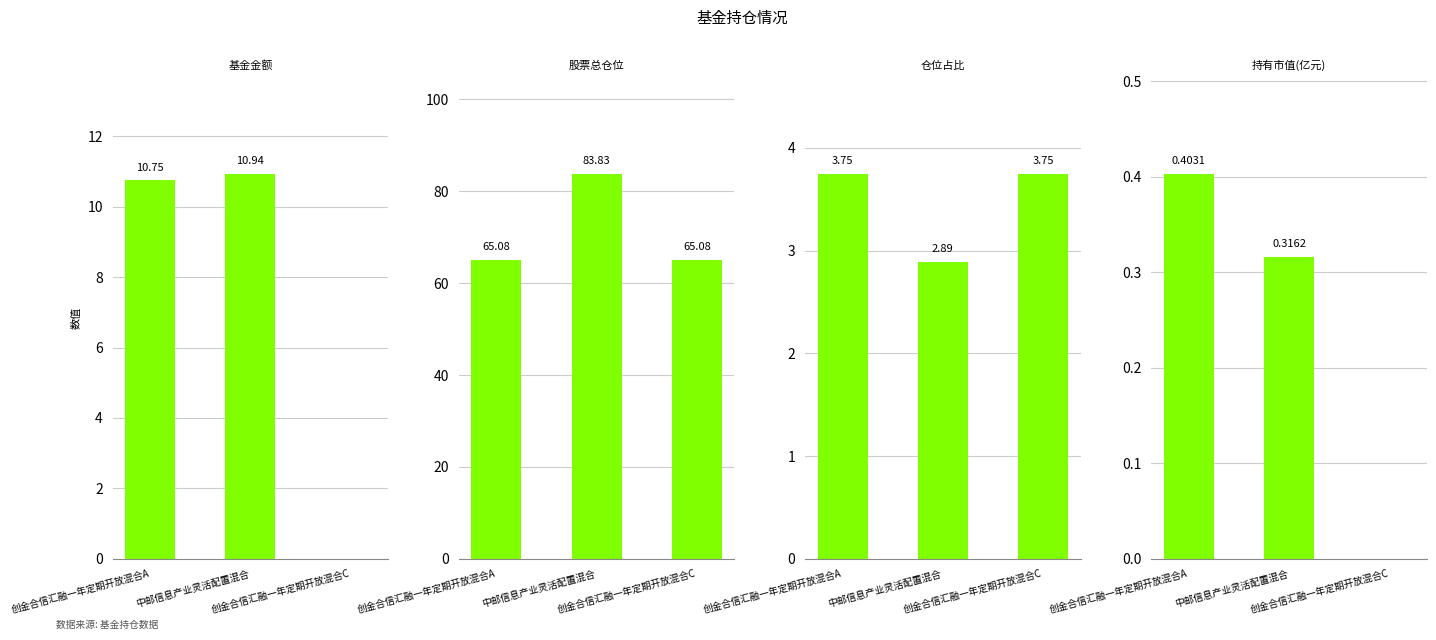

What is the highest value of the 股票总仓位 series?

83.8